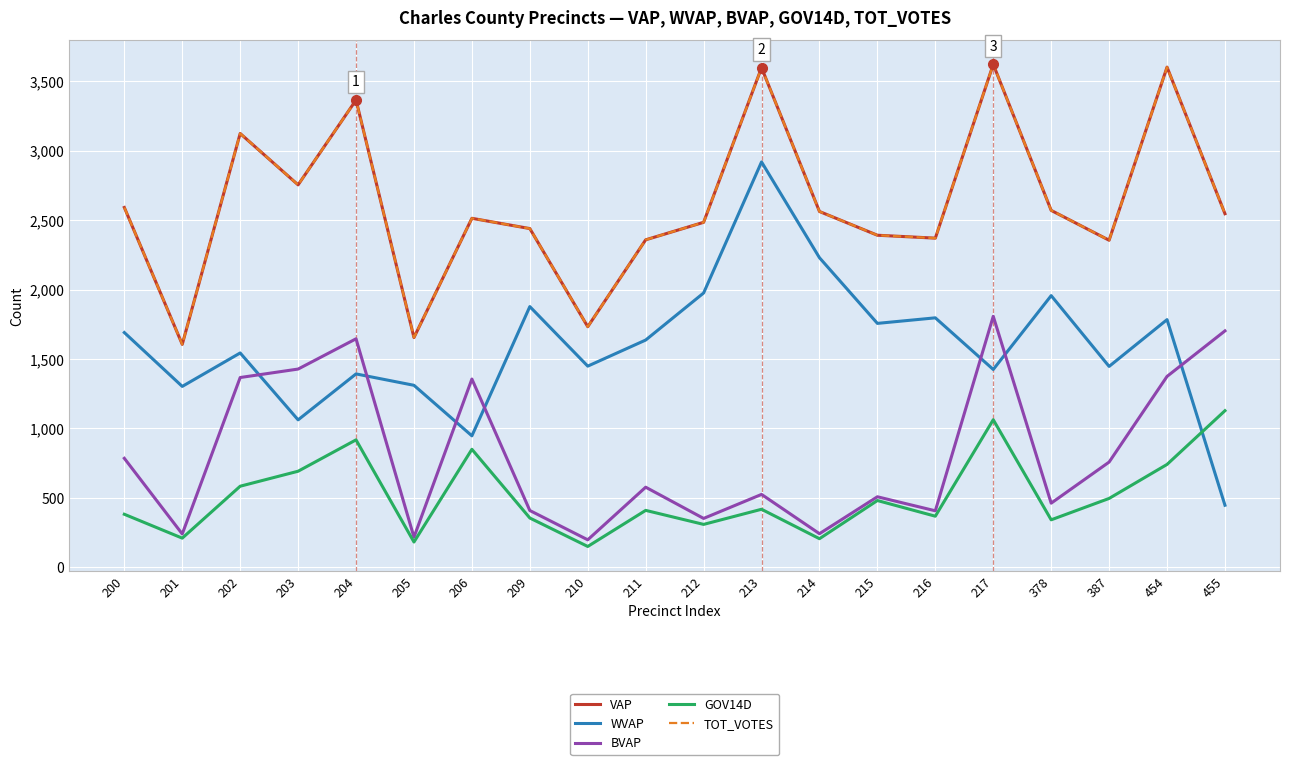

List the labels in order of WVAP value, largest first.

213, 214, 212, 378, 209, 216, 454, 215, 200, 211, 202, 210, 387, 217, 204, 205, 201, 203, 206, 455